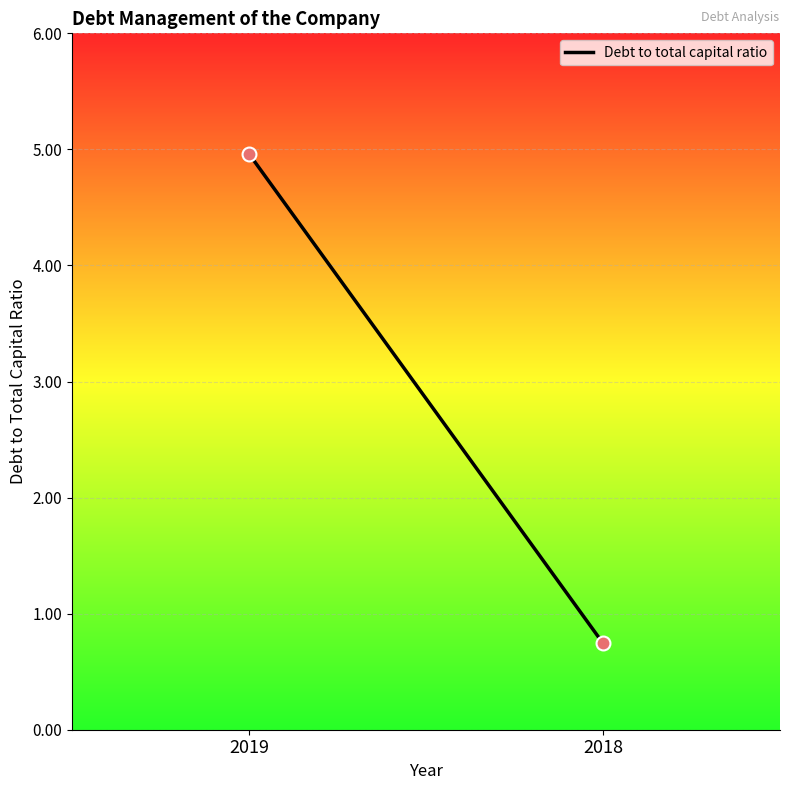

What Y value in the scatter plot is closest to 2?

0.7